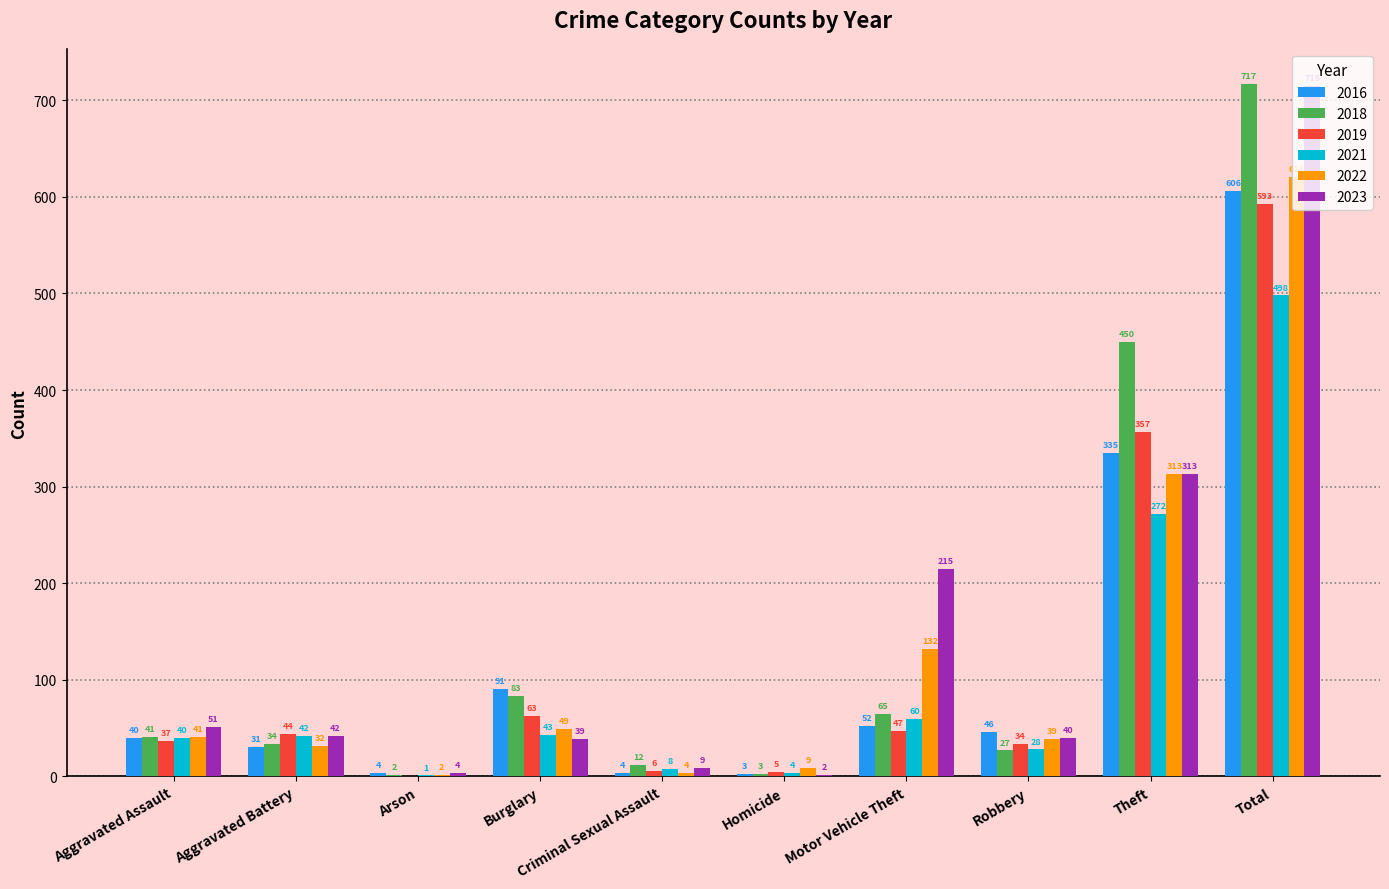

The 2023 series shows 42 at Aggravated Battery. True or false?

True